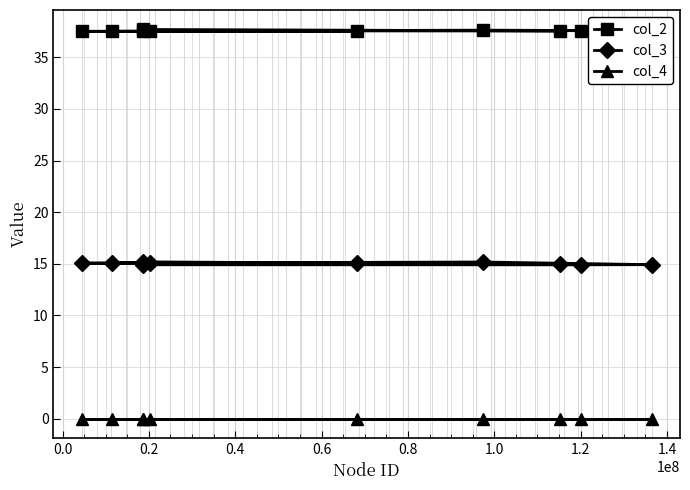

How many values in the col_3 series are below 15?

4